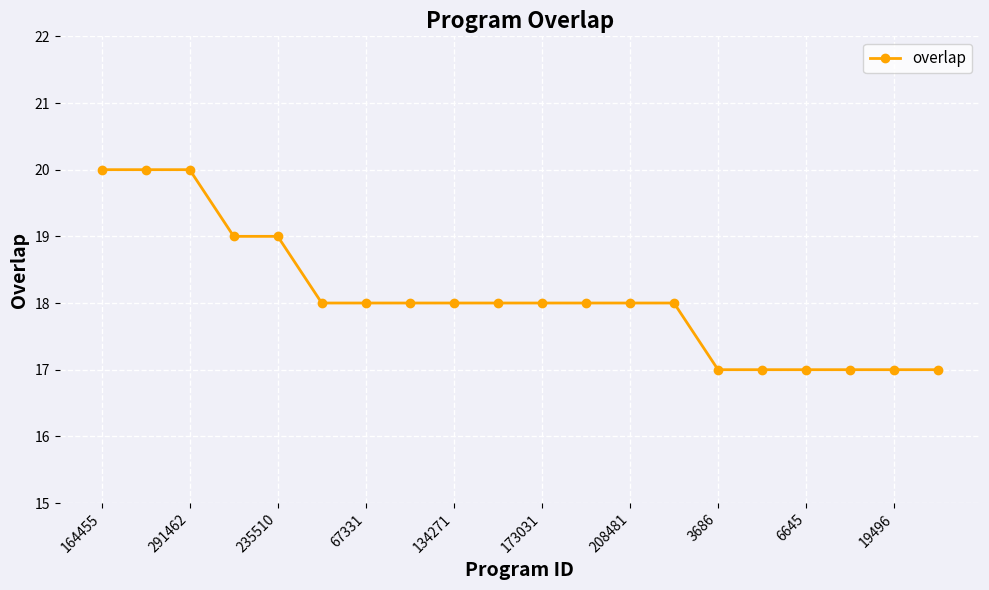

What is the value of the 7th point from the left?

18